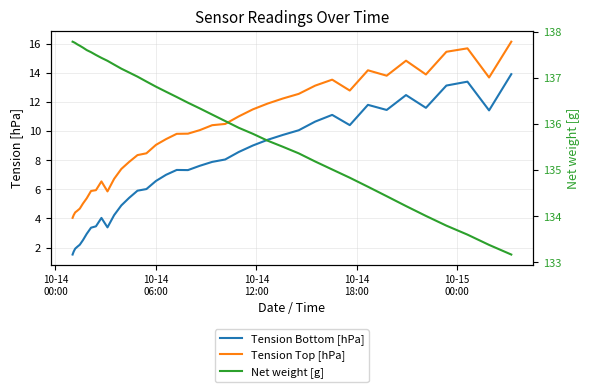

True or false: Net weight [g] and Tension Top [hPa] cross at least once.

False